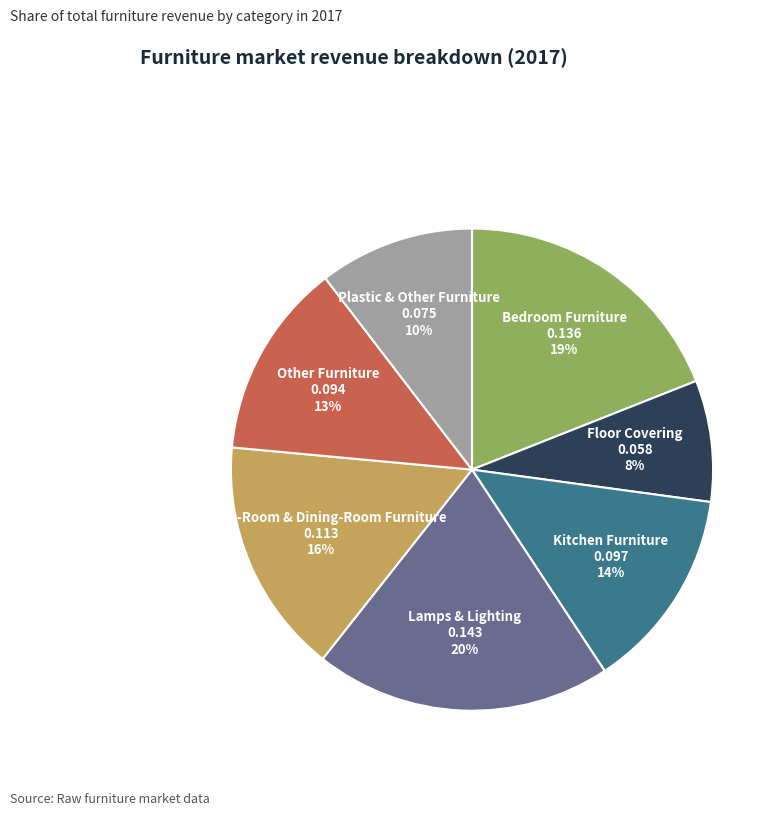

Does Lamps & Lighting represent more than half of the total?

No